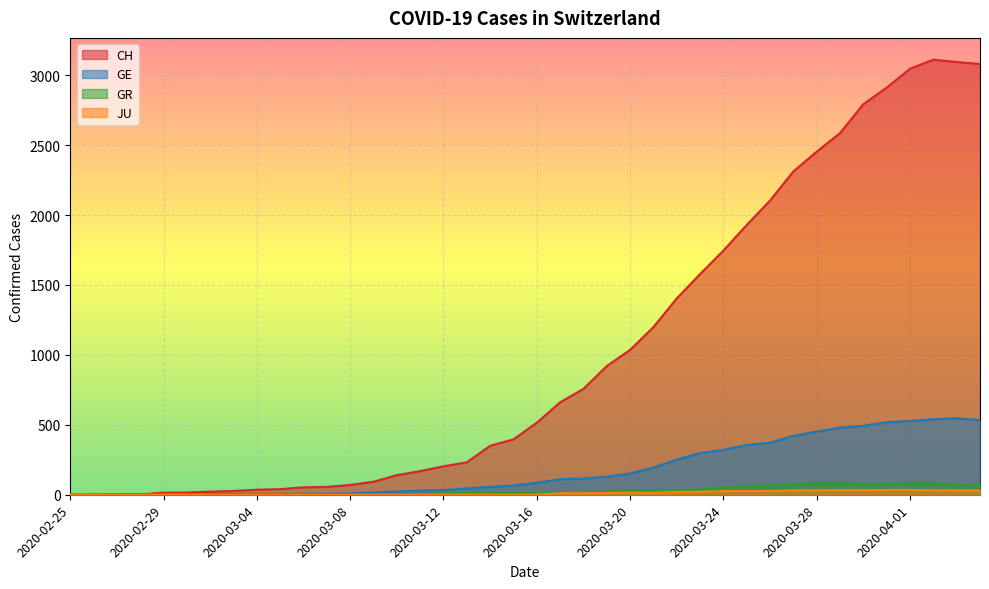

The JU series shows 23 at 2020-02-26. True or false?

False